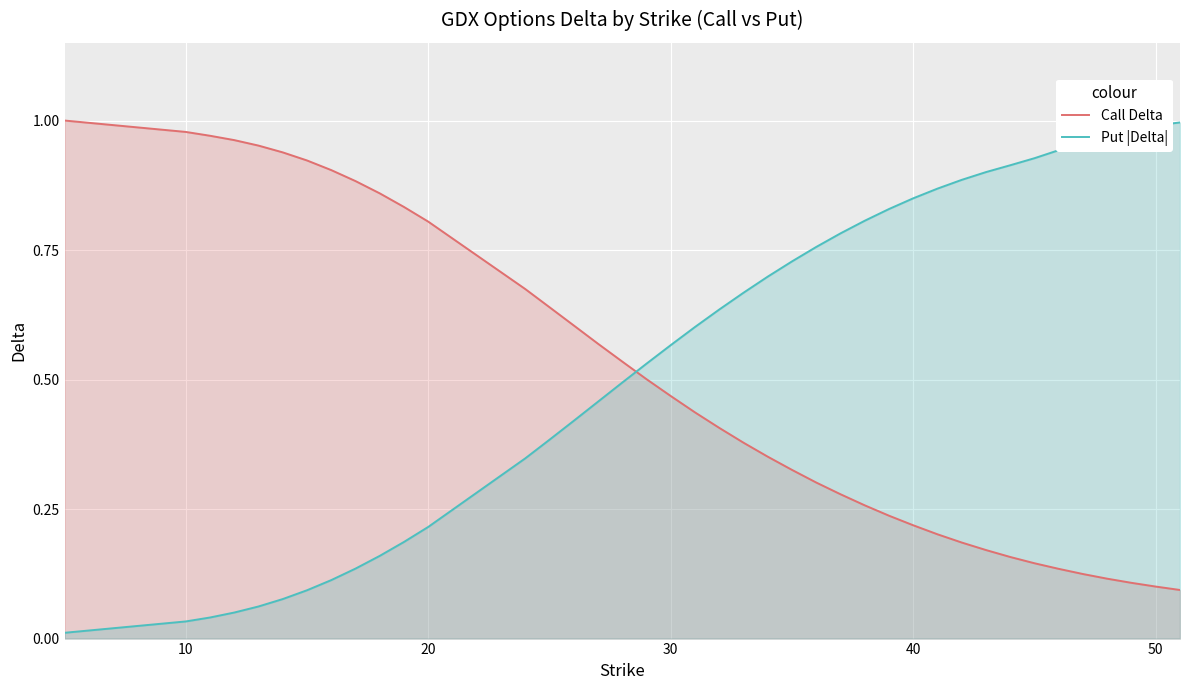

Rank the series by their average value, from highest to lowest.

Put |Delta|, Call Delta